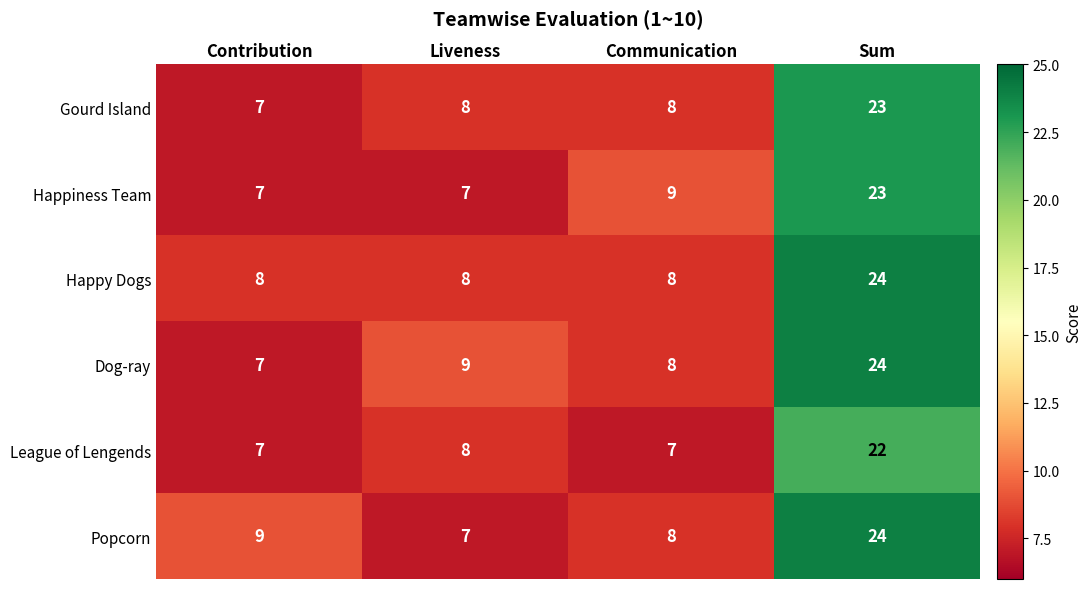

At which label is League of Lengends closest to 14?

Liveness